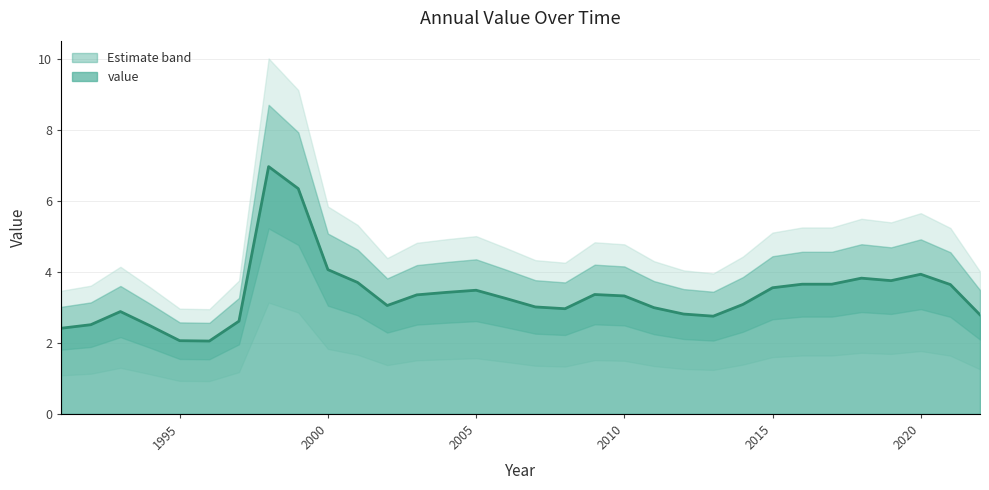

What is the sum of all values?

107.7